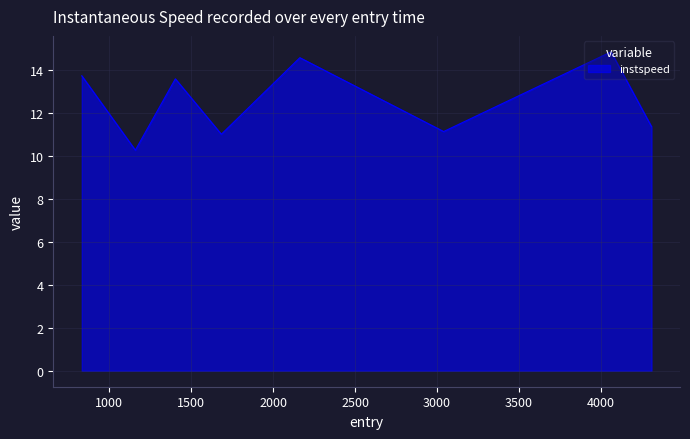

What is the difference between the maximum and minimum values?

4.6